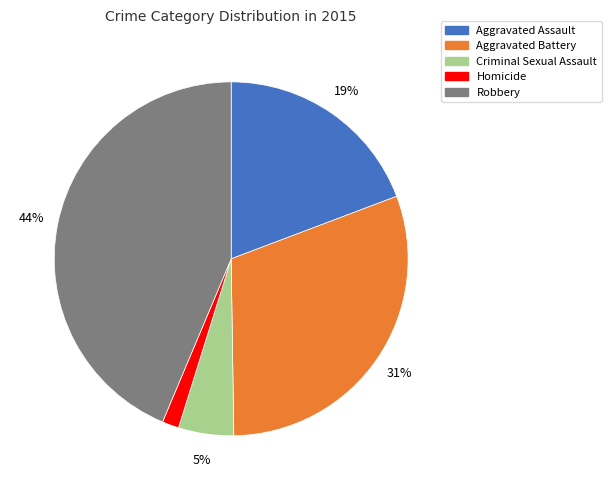

Which has a higher value, Criminal Sexual Assault or Homicide?

Criminal Sexual Assault